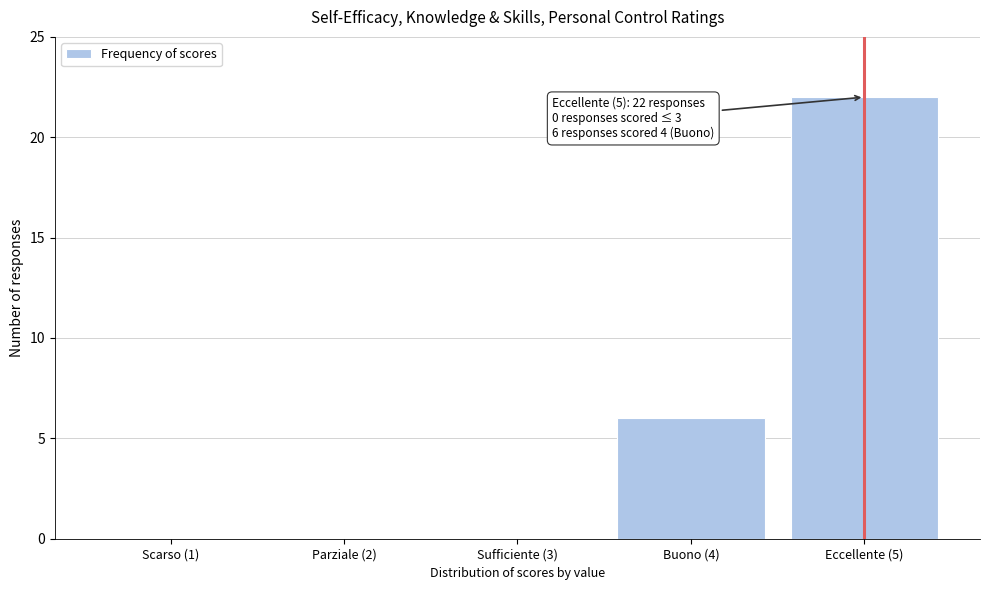

Reading left to right, list all the values displayed in this chart.

Scarso (1)=0	Parziale (2)=0	Sufficiente (3)=0	Buono (4)=6	Eccellente (5)=22